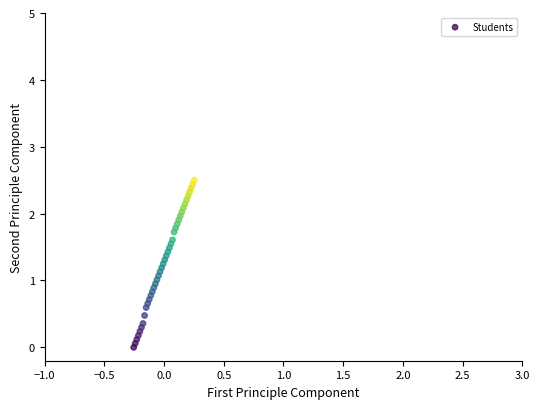

What is the range of X values (max minus min)?

0.5